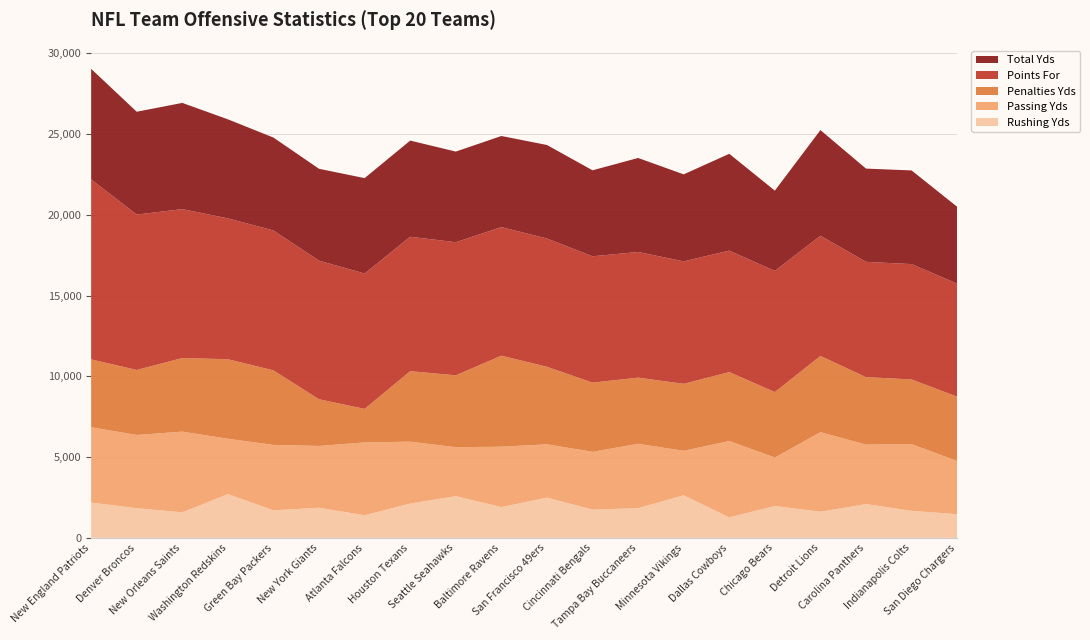

What is the minimum value for Rushing Yds?

1265